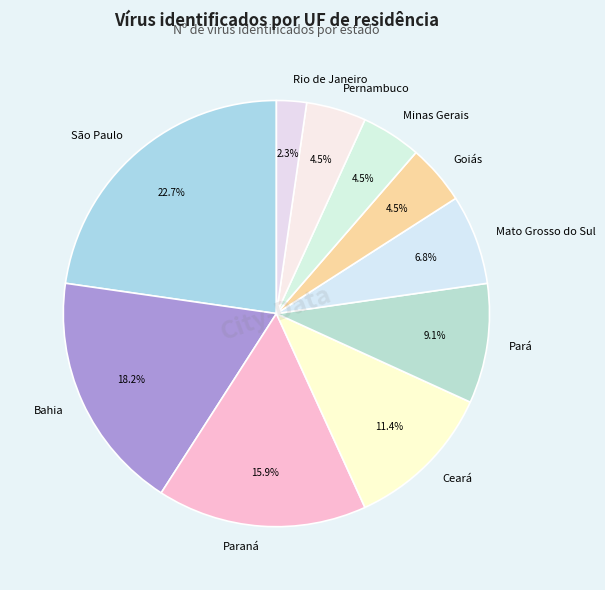

How many segments does this pie chart have?

10